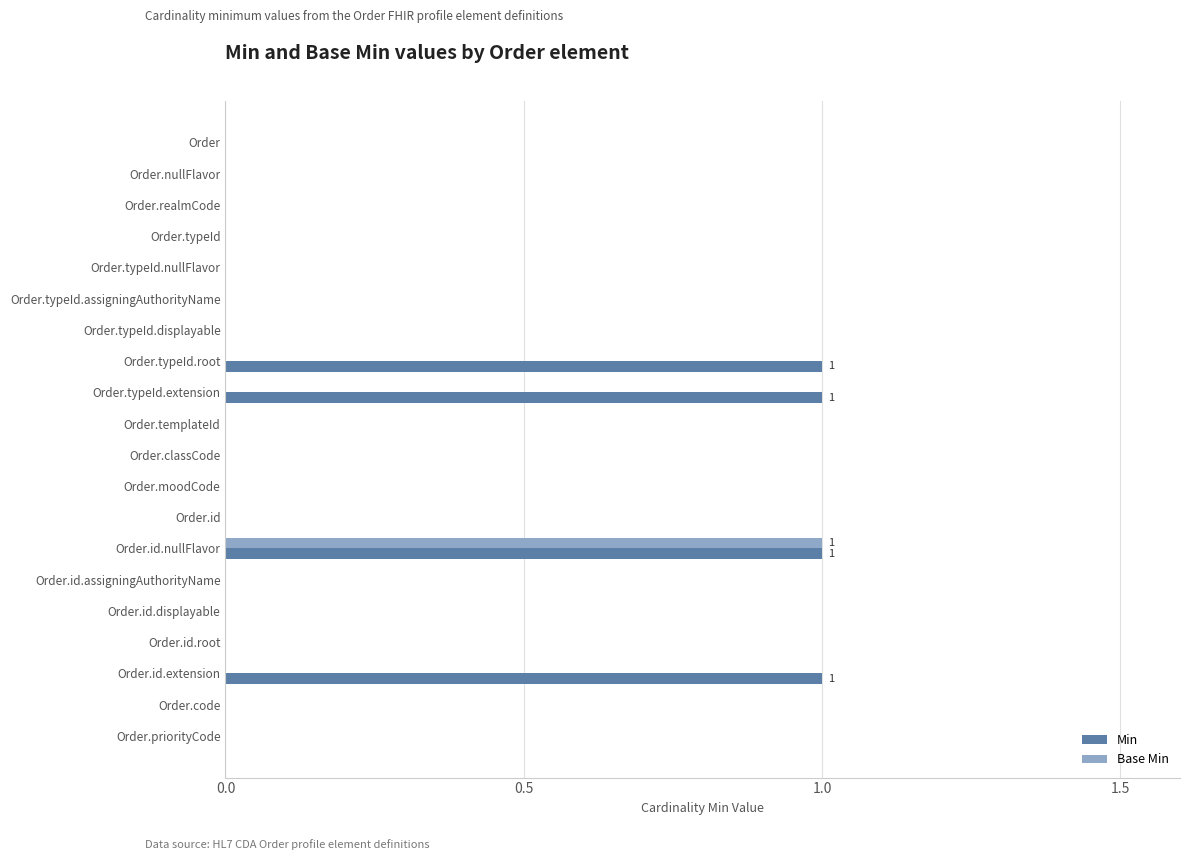

Which series has the largest total across all categories?

Min